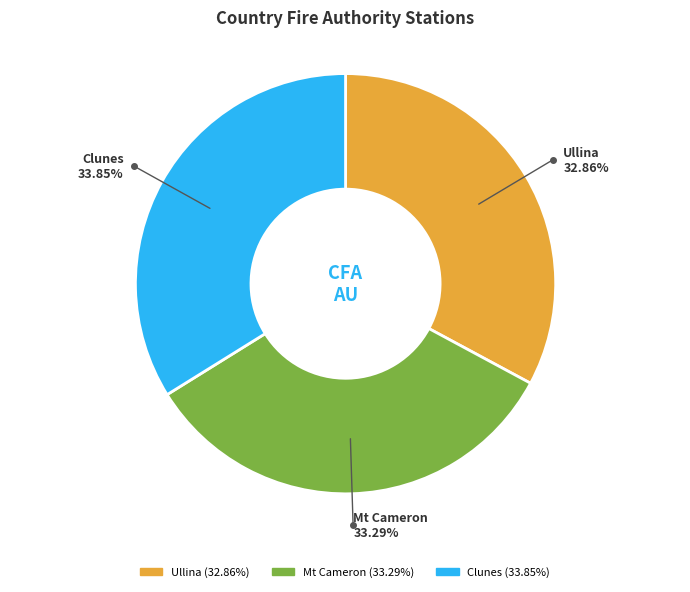

To the nearest percent, what is the combined percentage of Ullina and Clunes?

67%